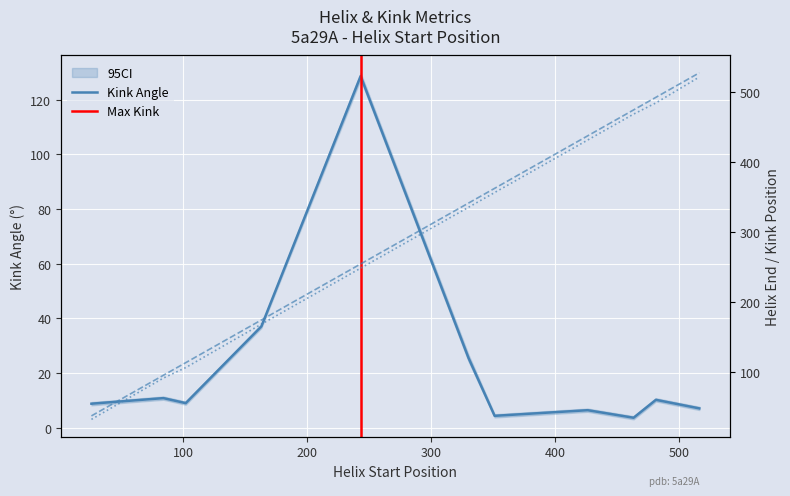

What is the minimum value for Kink Angle?

3.6